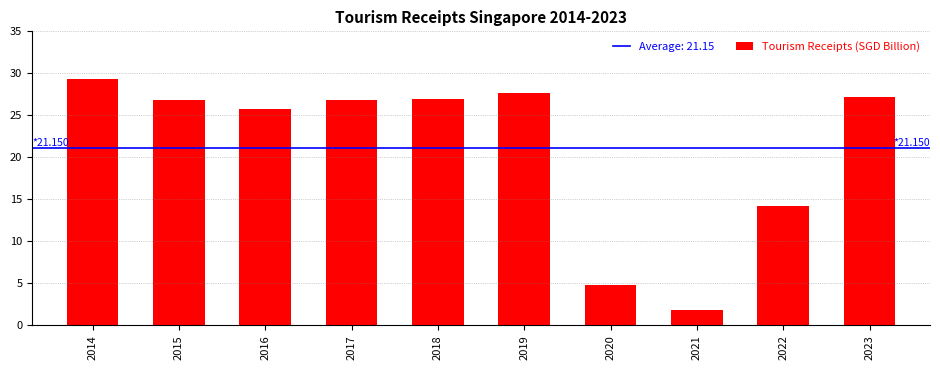

What is the difference between the maximum and minimum values?

27.5